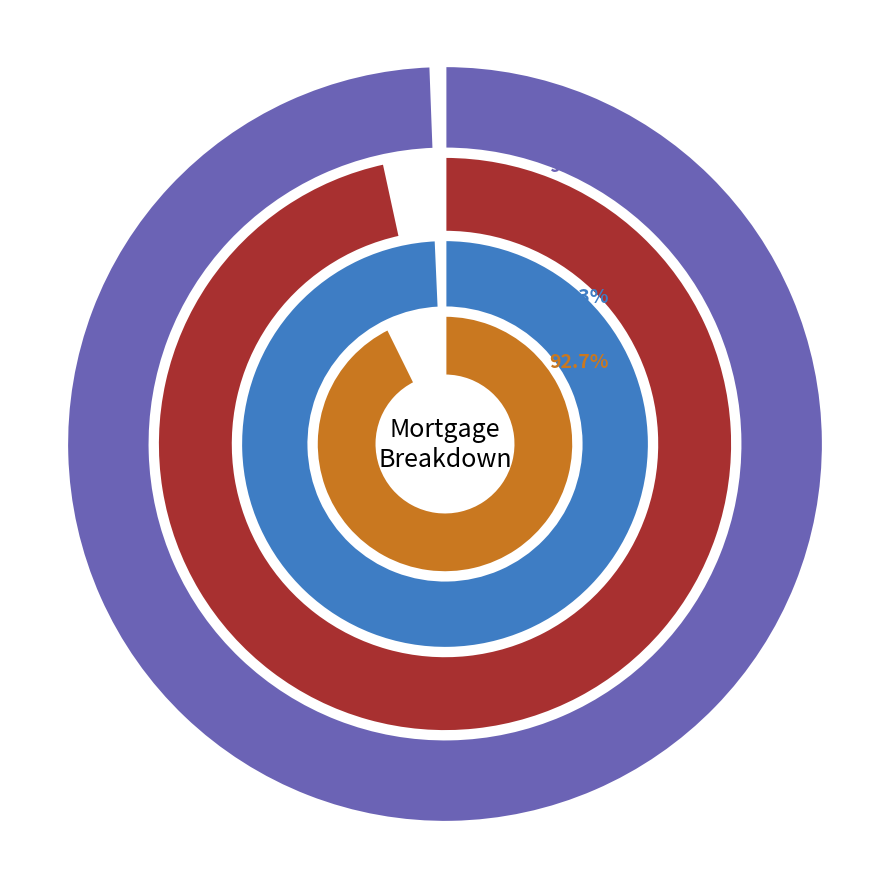

Is 17 the majority of the pie?

No